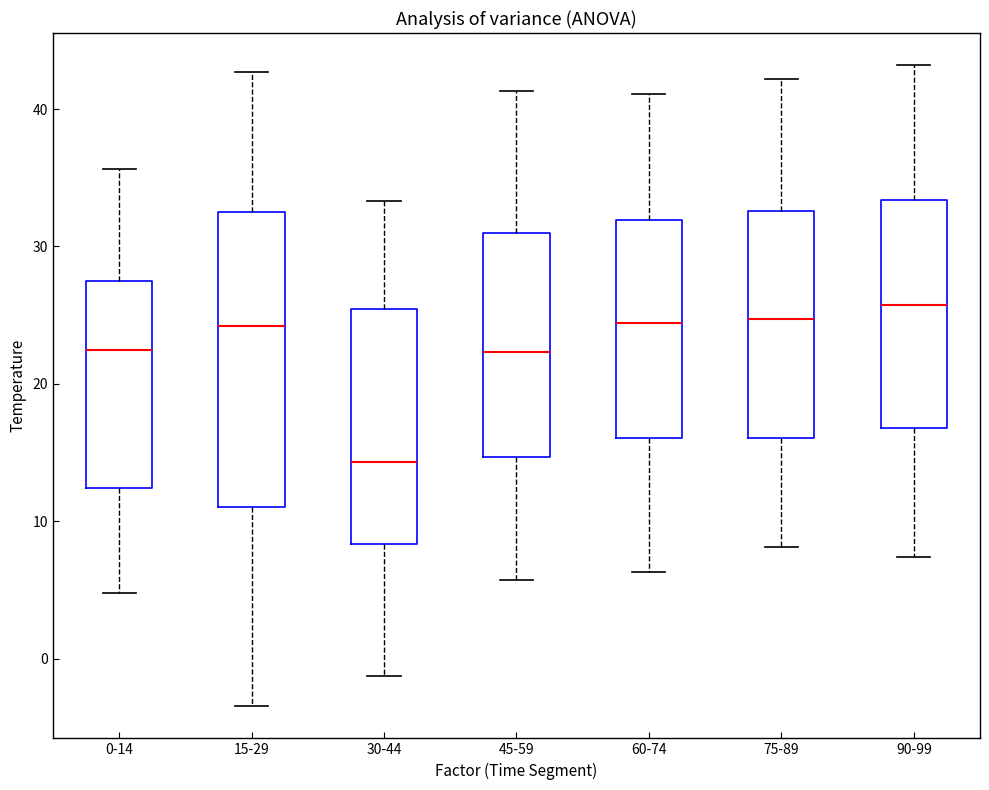

Where is the lower edge of the box for 45-59 on the y-axis? The values are not printed on the chart, so give them approximately, as read against the axis.

15